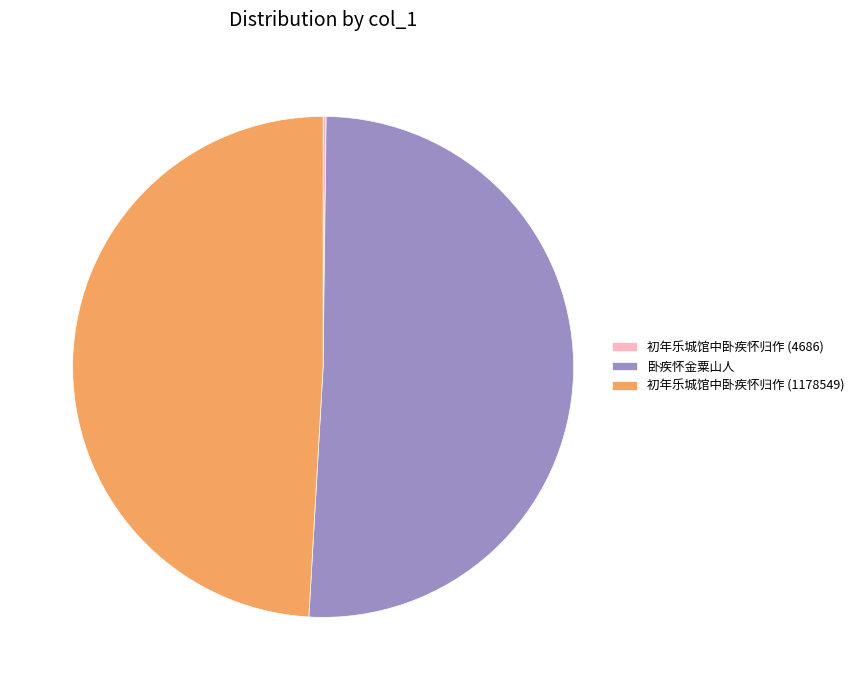

Which slice is the largest?

卧疾怀金粟山人